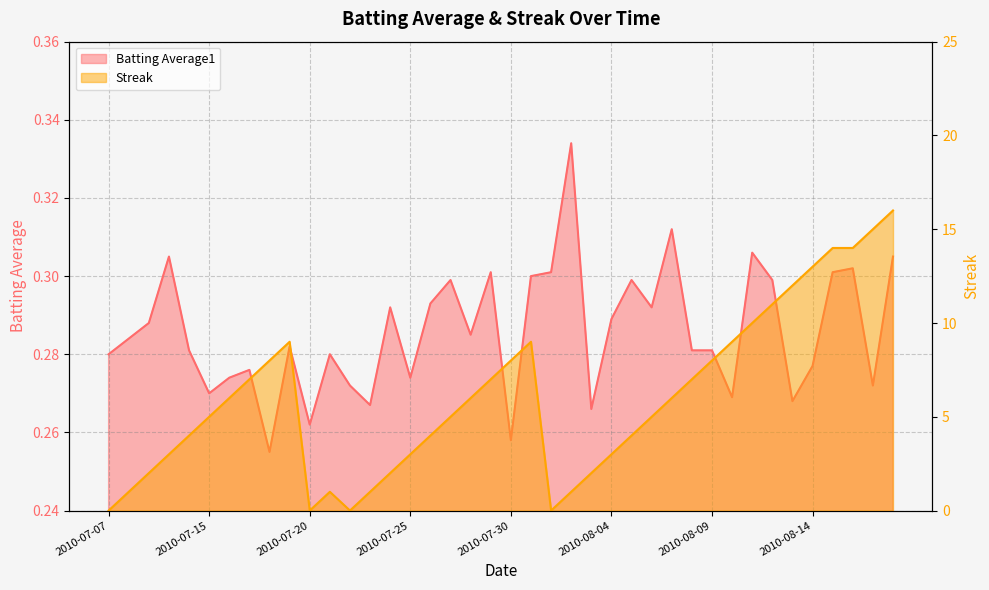

Reading left to right, extract all data points from this chart.

Batting Average1: 0.3	0.3	0.3	0.3	0.3	0.3	0.3	0.3	0.3	0.3	0.3	0.3	0.3	0.3	0.3	0.3	0.3	0.3	0.3	0.3	0.3	0.3	0.3	0.3	0.3	0.3	0.3	0.3	0.3	0.3	0.3	0.3	0.3	0.3	0.3	0.3	0.3	0.3	0.3	0.3
Streak: 0.0	1.0	2.0	3.0	4.0	5.0	6.0	7.0	8.0	9.0	0.0	1.0	0.0	1.0	2.0	3.0	4.0	5.0	6.0	7.0	8.0	9.0	0.0	1.0	2.0	3.0	4.0	5.0	6.0	7.0	8.0	9.0	10.0	11.0	12.0	13.0	14.0	14.0	15.0	16.0